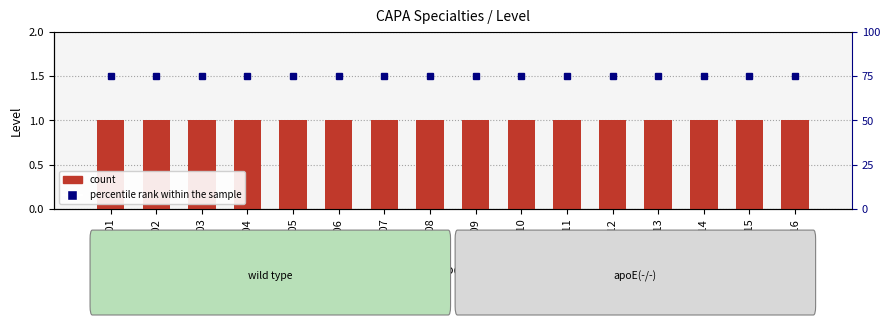

True or false: Level has a value of 2 at CAPA14.

False